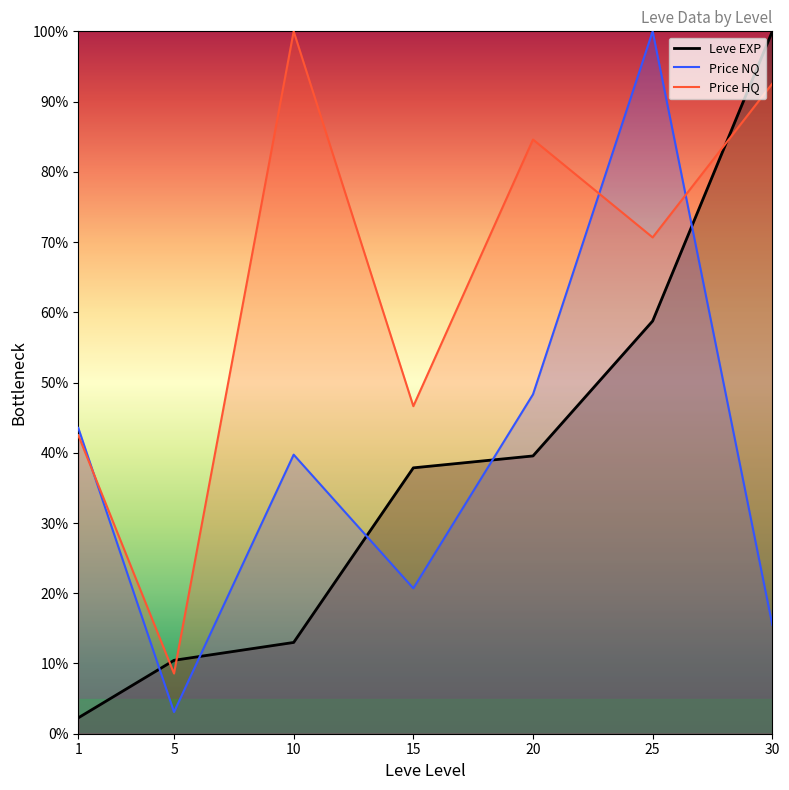

What is the value of the Price HQ point at the 3rd from the left?

100.0